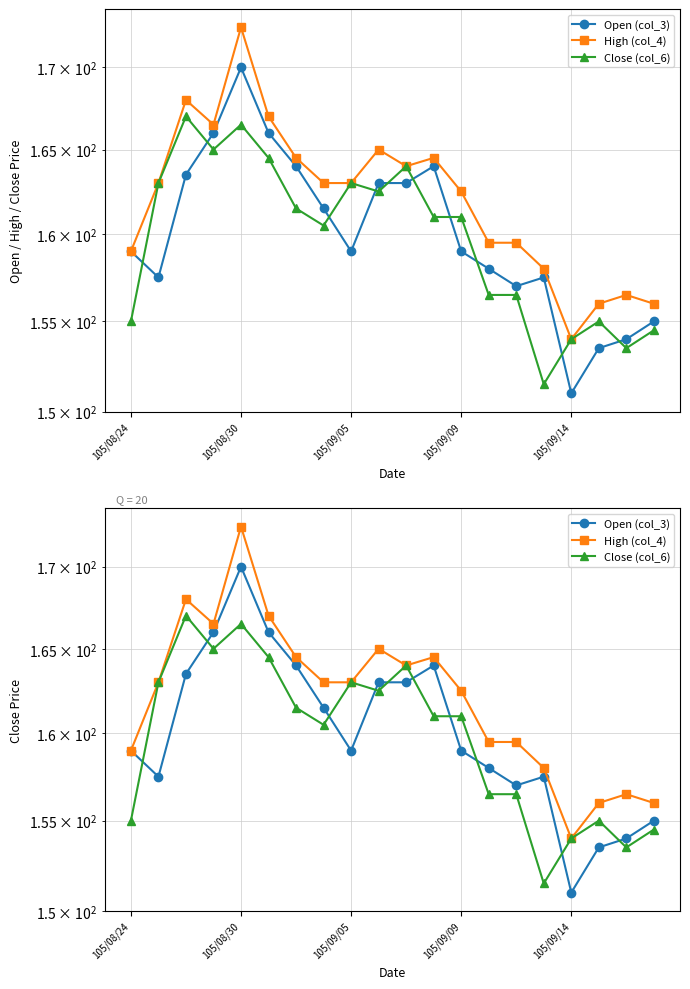

What is the lowest value of the Close (col_6) series?

151.5